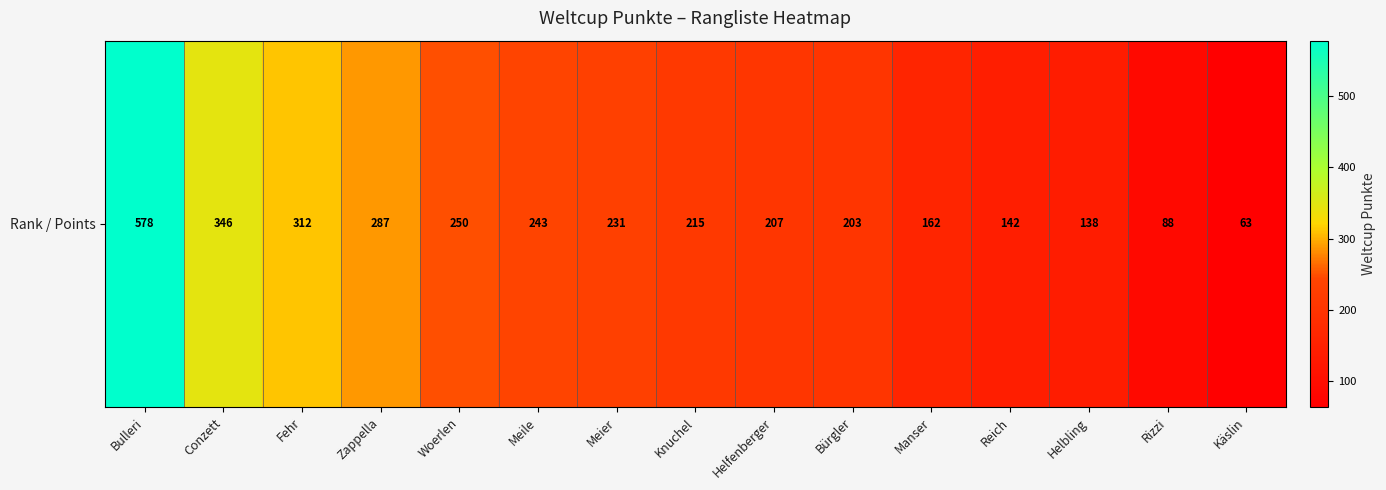

List the labels in order of value, smallest first.

Käslin, Rizzi, Helbling, Reich, Manser, Bürgler, Helfenberger, Knuchel, Meier, Meile, Woerlen, Zappella, Fehr, Conzett, Bulleri